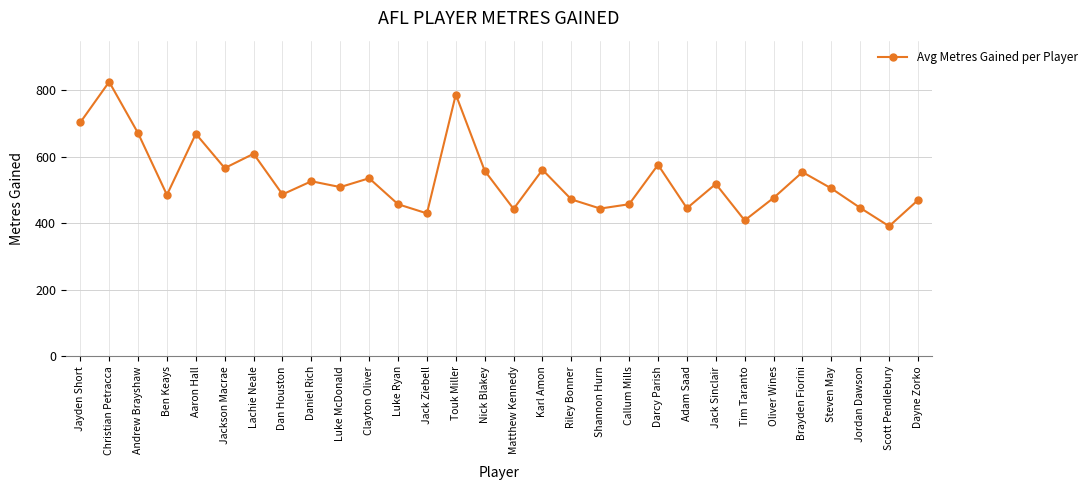

Count the number of values greater than 508.

15